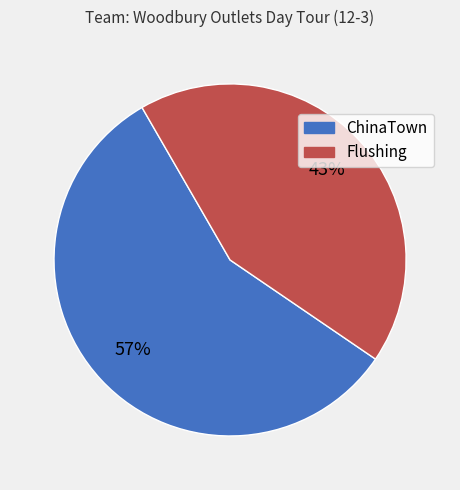

True or false: Flushing accounts for 36% of the total.

False